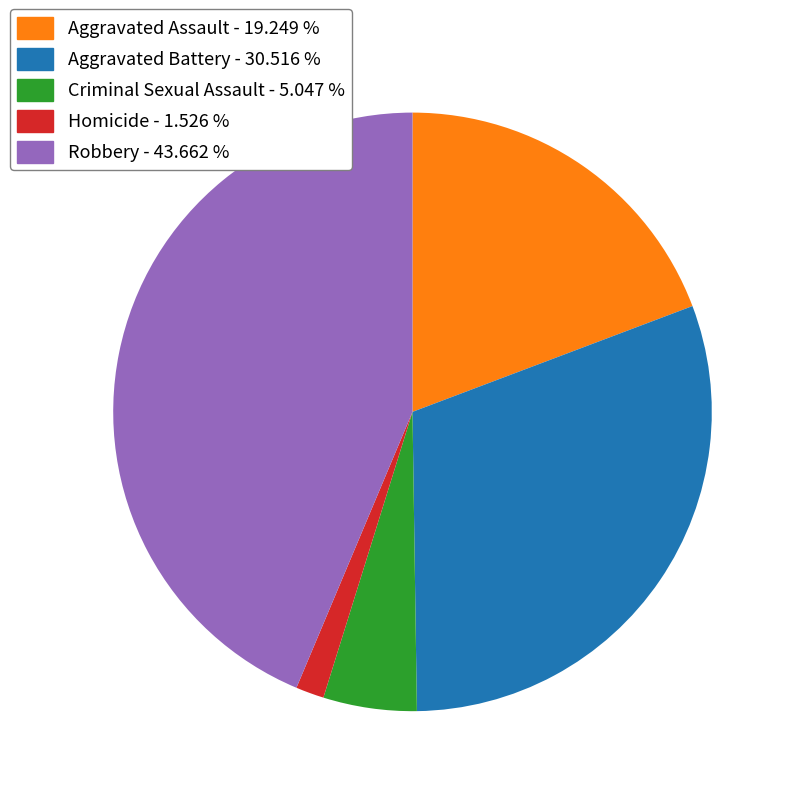

Is it true that Homicide is 7% of the pie?

False